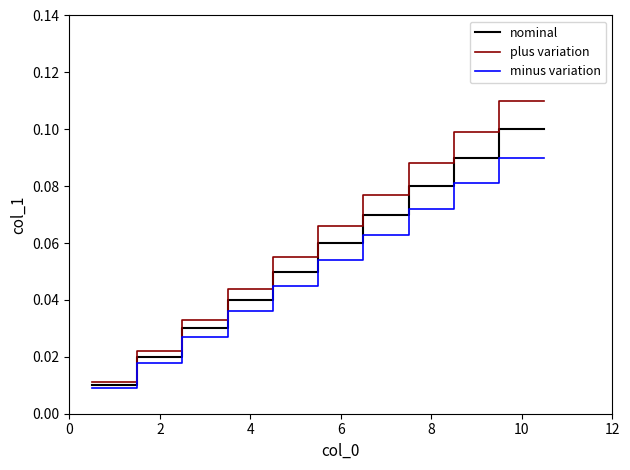

True or false: nominal and plus variation intersect in this chart.

False